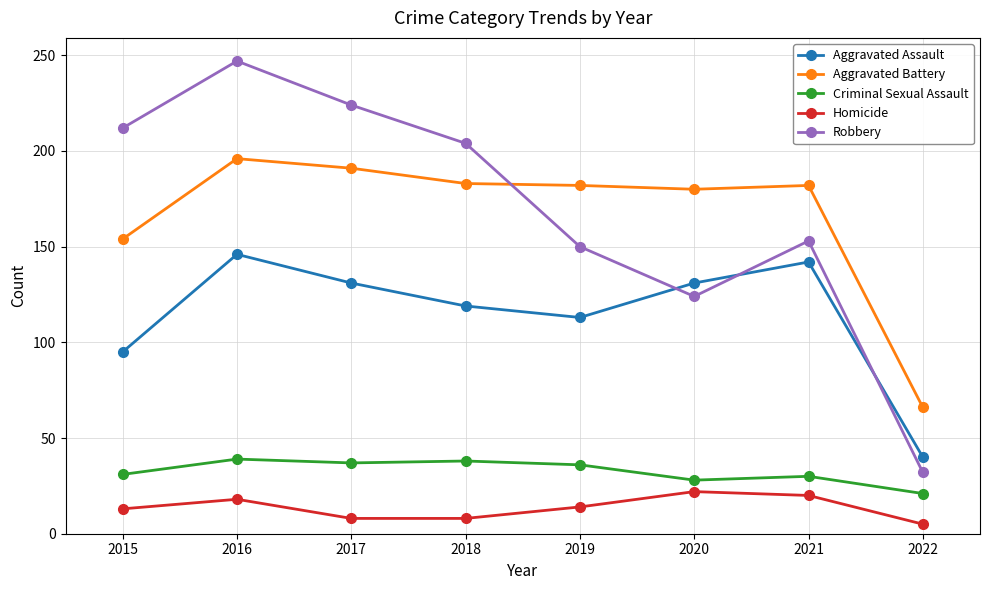

True or false: Criminal Sexual Assault and Aggravated Battery cross at least once.

False